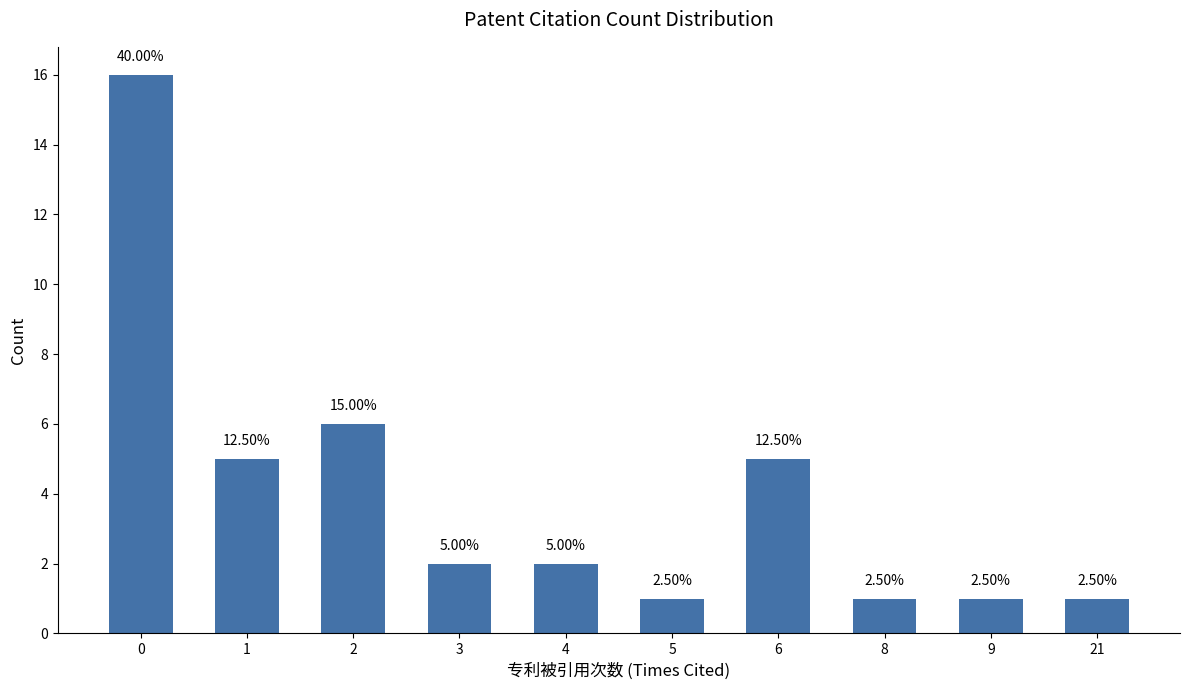

What is the maximum value shown in the chart?

16